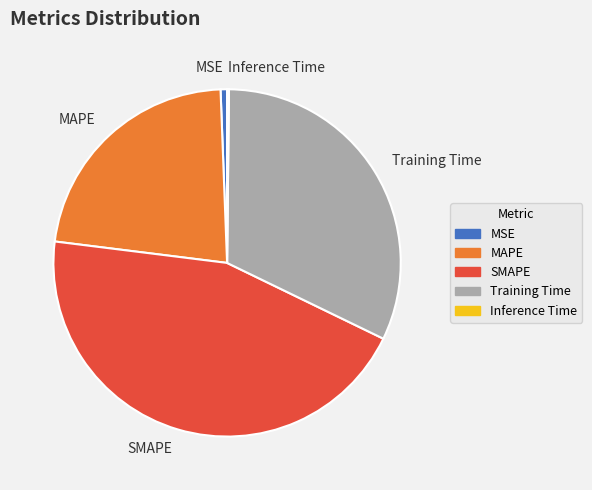

Is the sum of SMAPE and MSE greater than half?

No